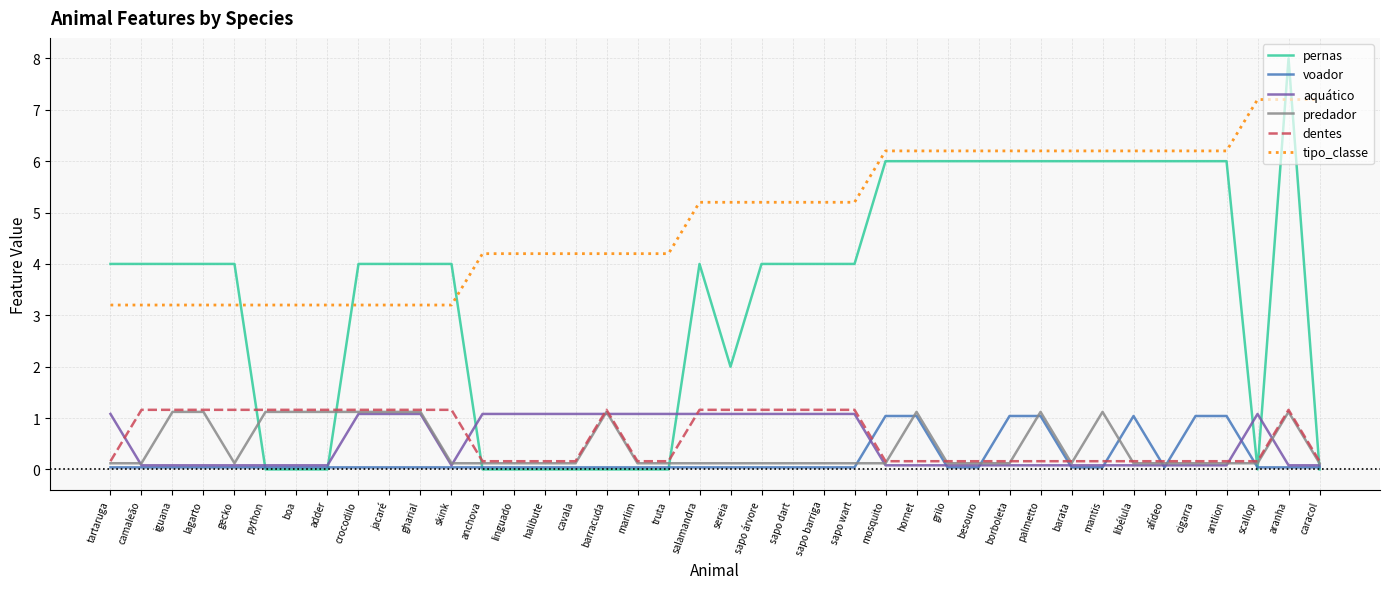

What is the sum of all predador values?

17.8